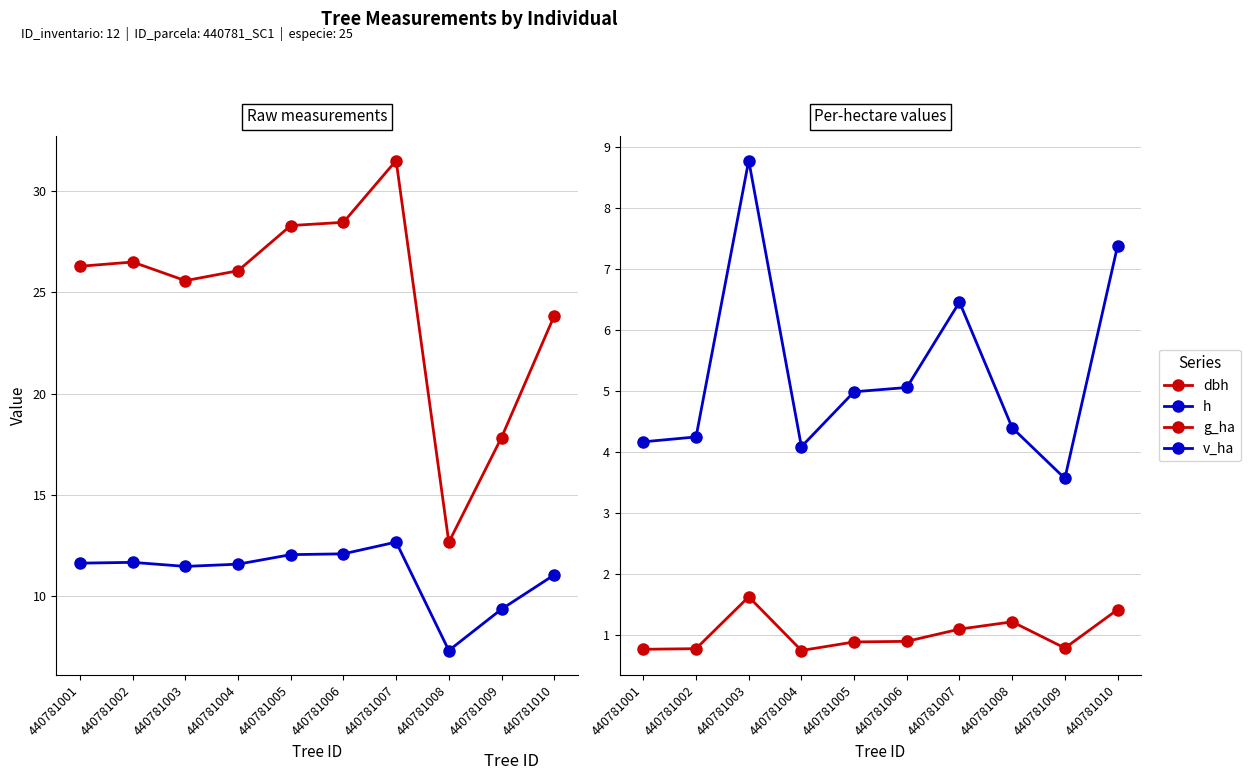

Between 440781004 and 440781009, which series saw the biggest shift?

dbh